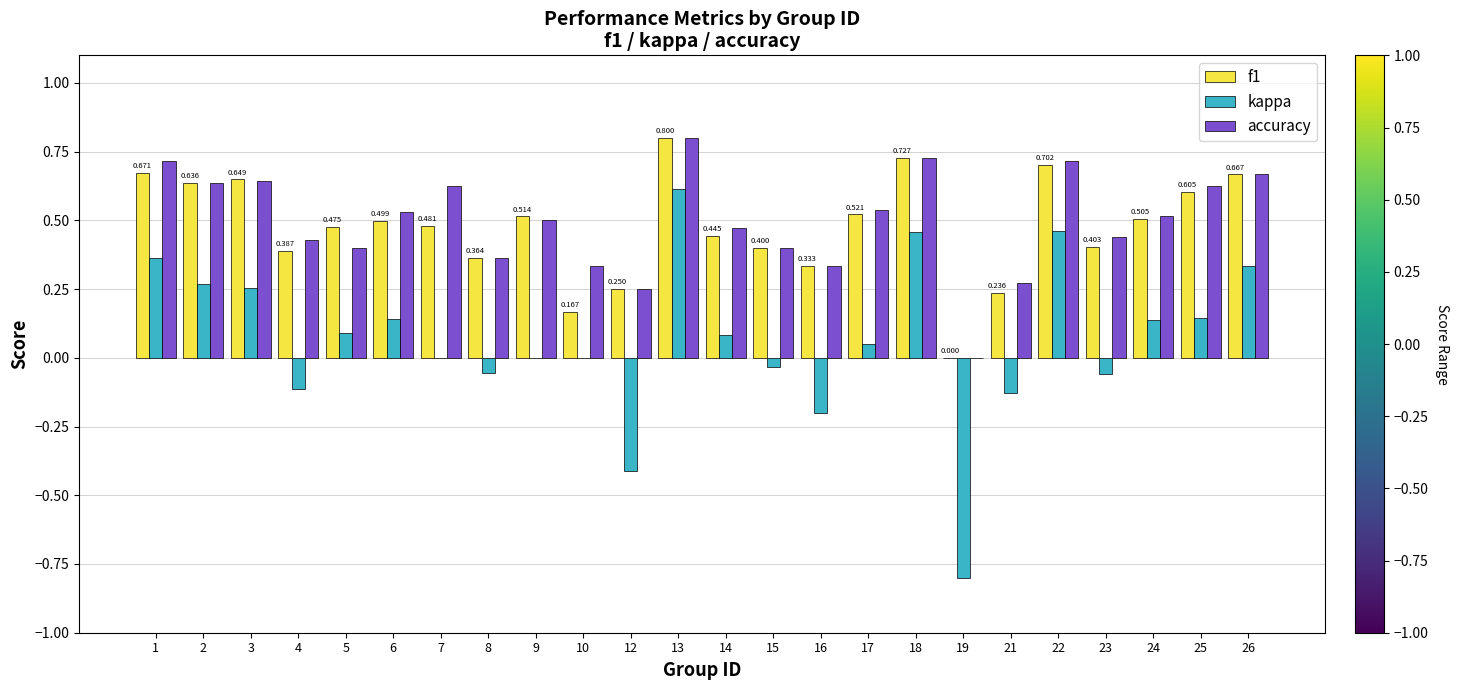

Are the bars horizontal?

No